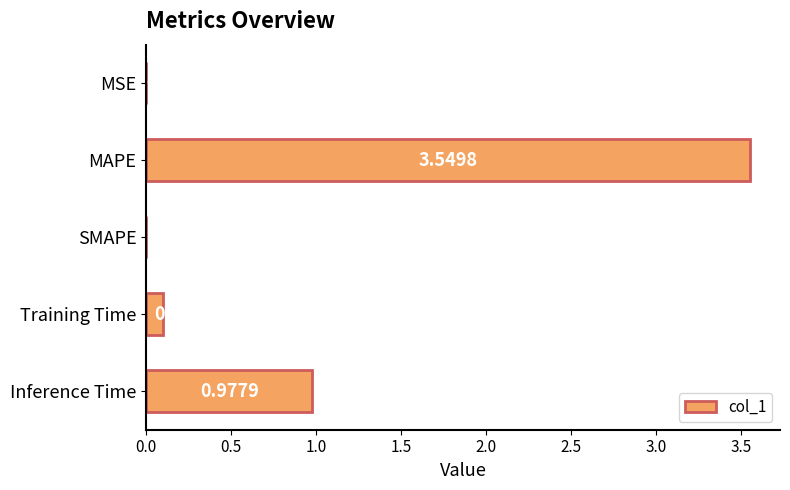

Between Inference Time and MSE, which is larger?

Inference Time